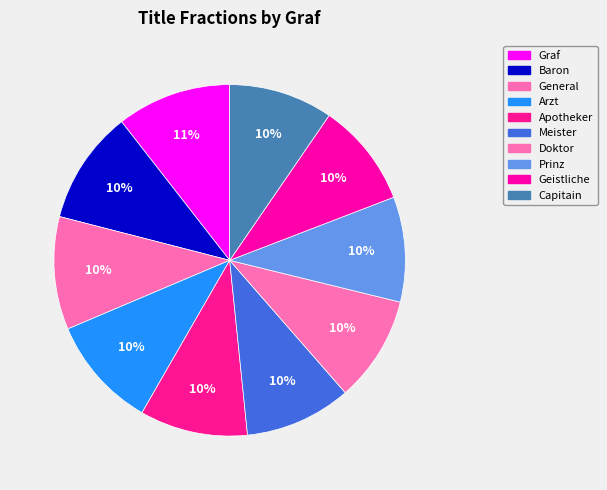

True or false: Arzt accounts for 10% of the total.

True